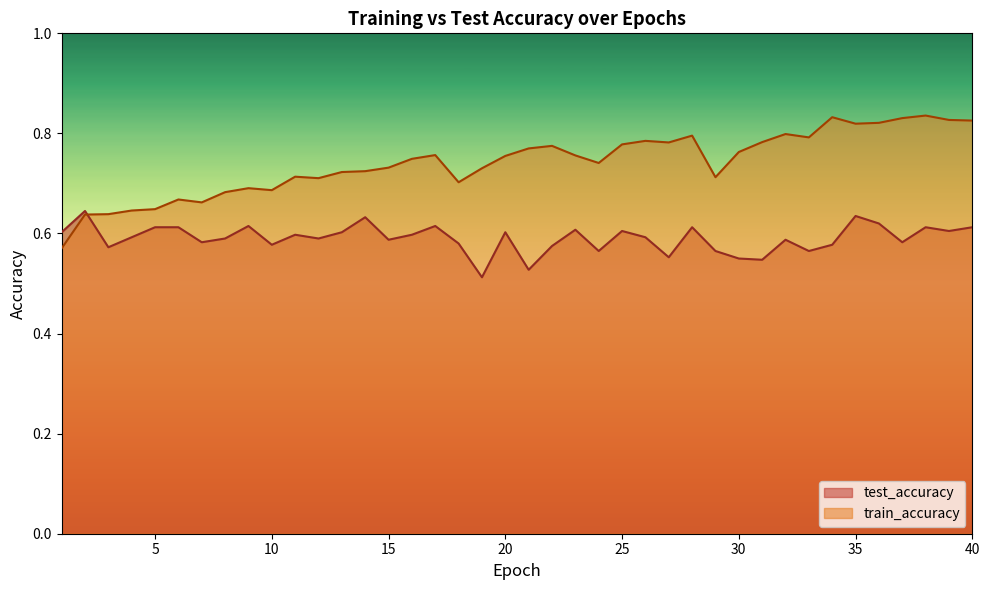

What is the maximum value shown in the chart?

0.8